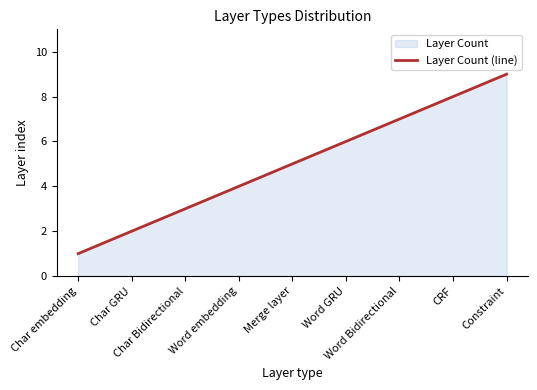

What is the sum of all values?

1500.0